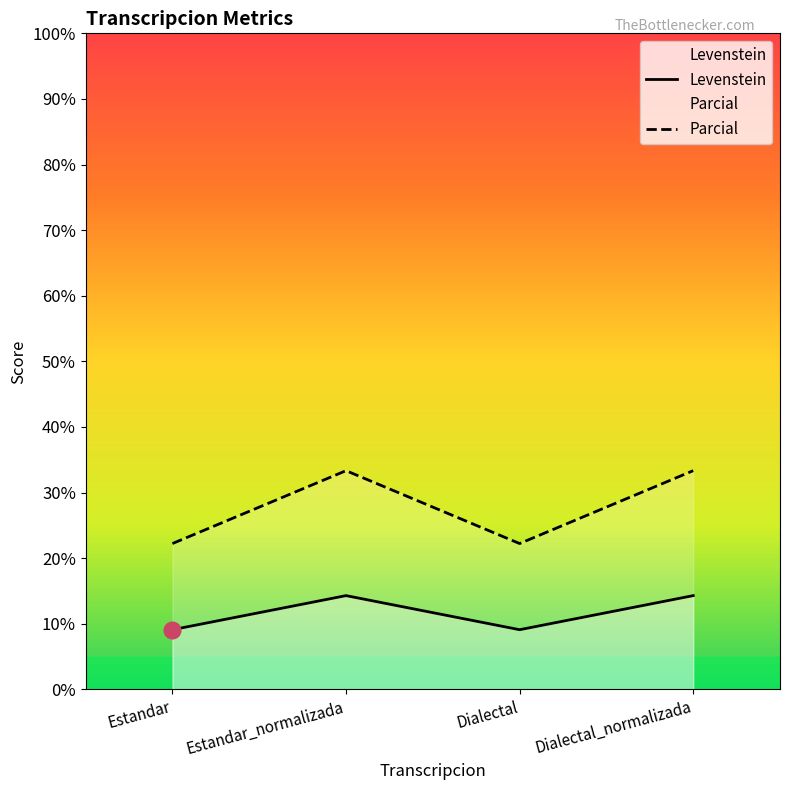

Reading left to right, what are all the values shown in this chart?

Levenstein: Estandar=9.1	Estandar_normalizada=14.3	Dialectal=9.1	Dialectal_normalizada=14.3
Parcial: Estandar=22.2	Estandar_normalizada=33.3	Dialectal=22.2	Dialectal_normalizada=33.3